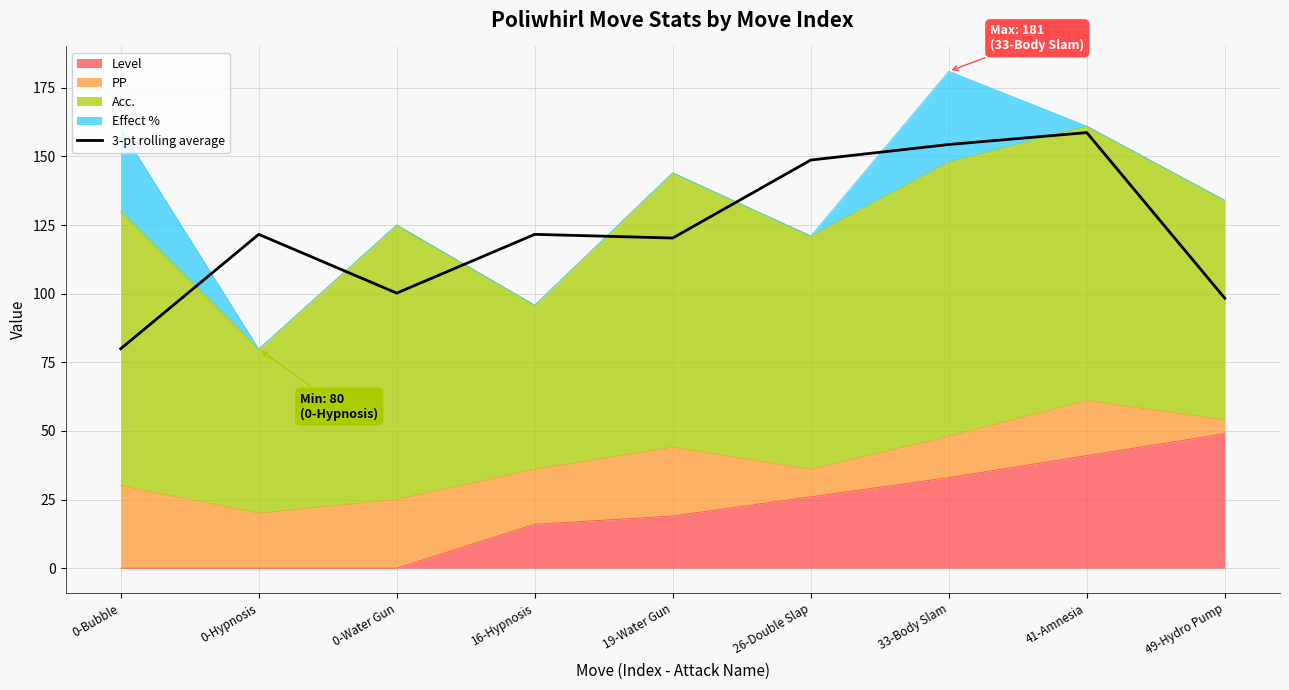

Where does the data first go above 121?

0-Hypnosis